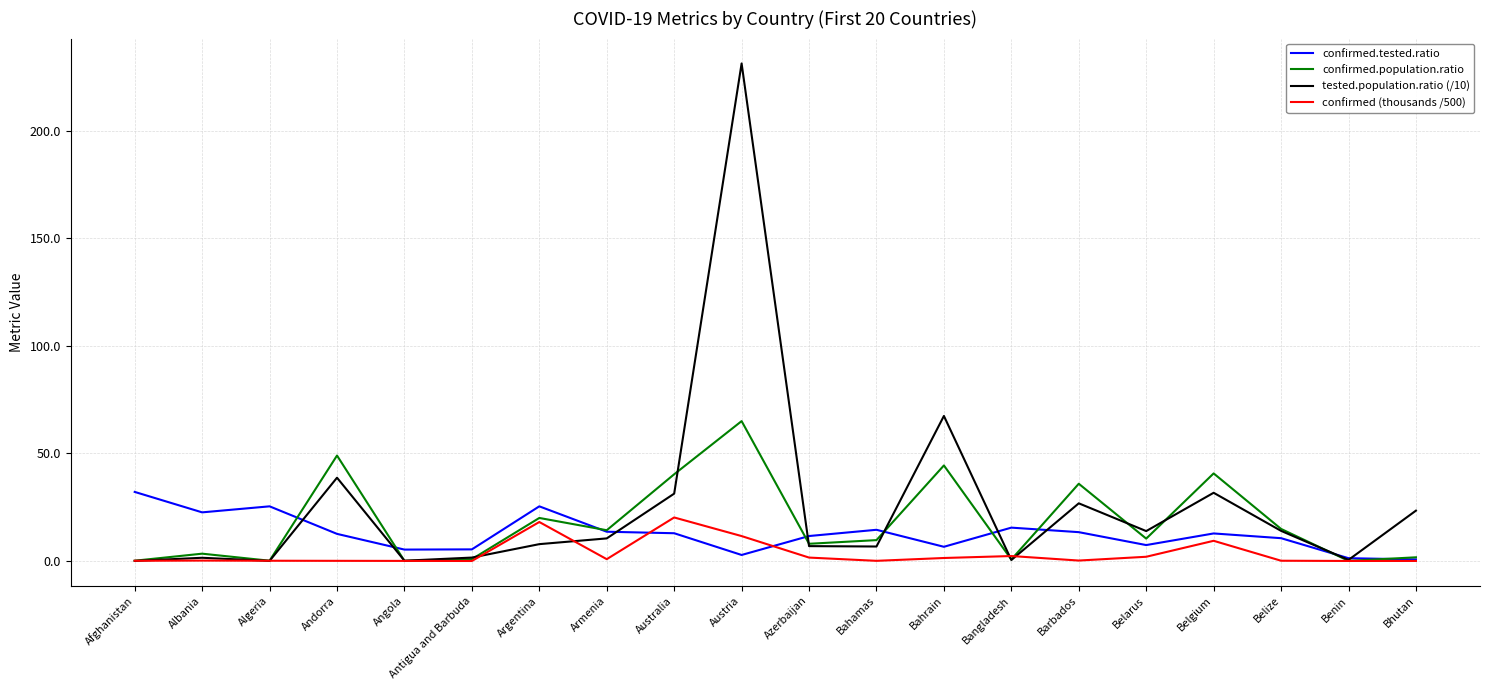

What position from the left is Bahamas?

12